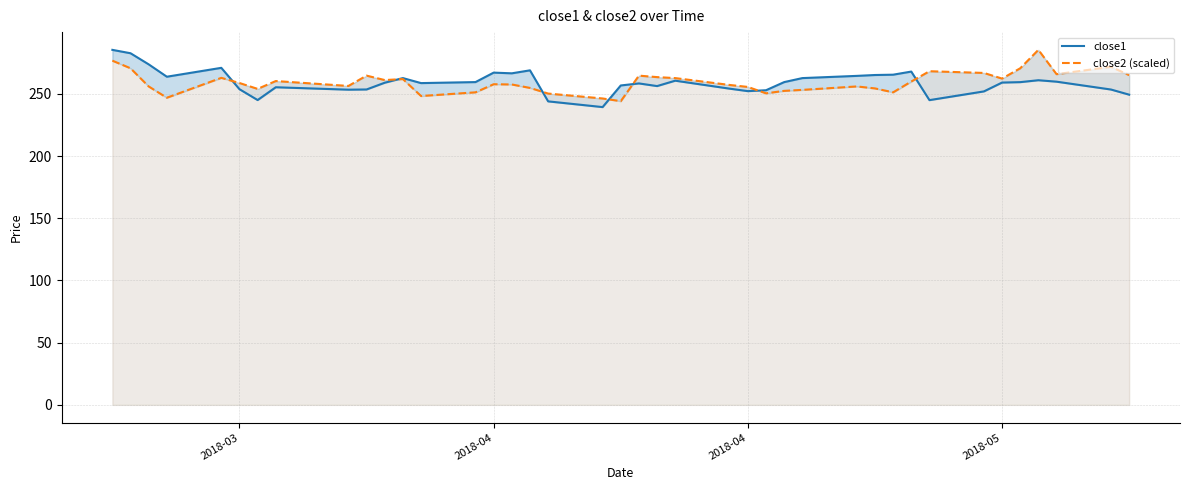

Rank the series by their maximum value, from lowest to highest.

close1, close2 (scaled)